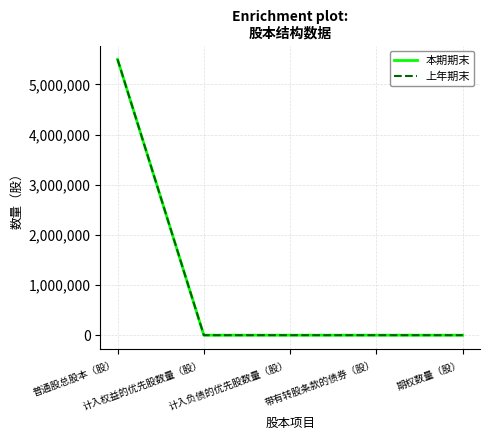

What position from the left is 计入权益的优先股数量（股）?

2